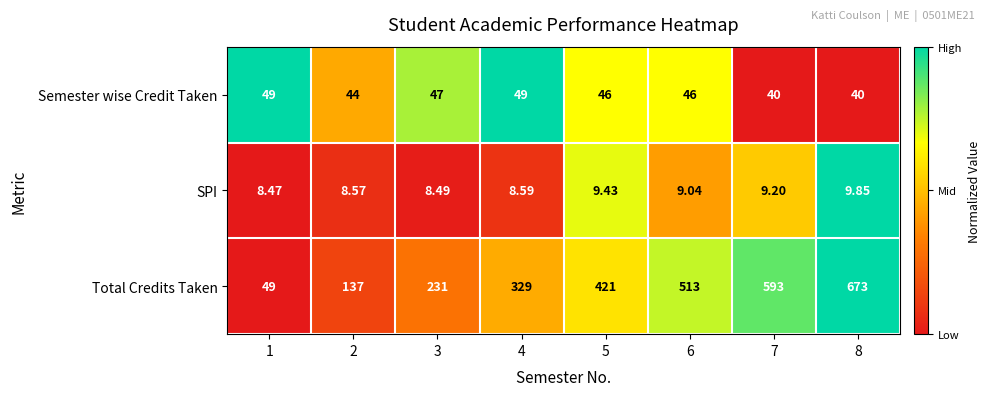

Which series has the largest range (max minus min)?

Total Credits Taken